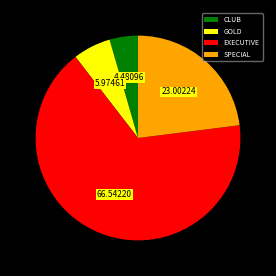

Count the number of slices in the pie.

4